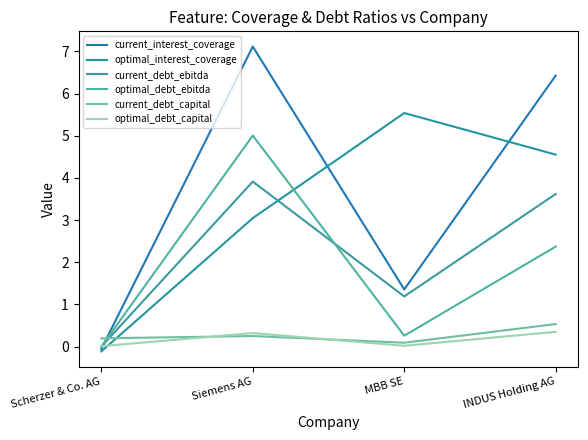

How many interior local peaks does the current_debt_ebitda series have?

1